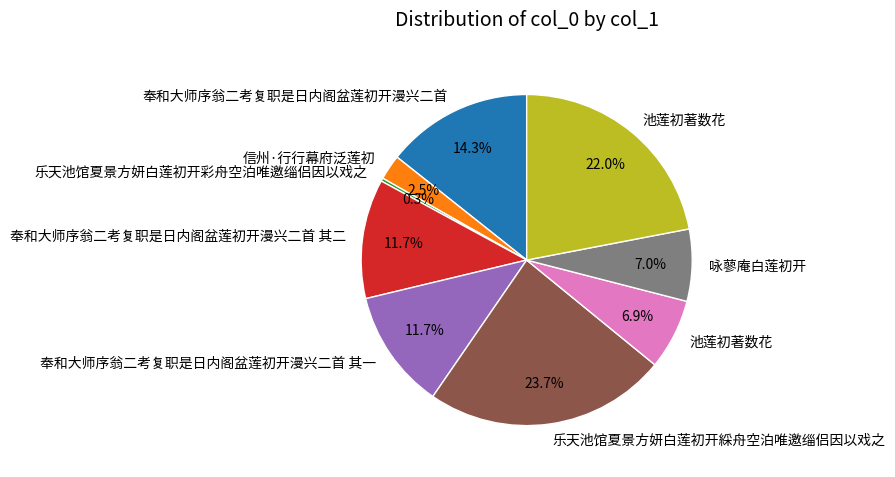

Is there a majority slice in this chart?

No